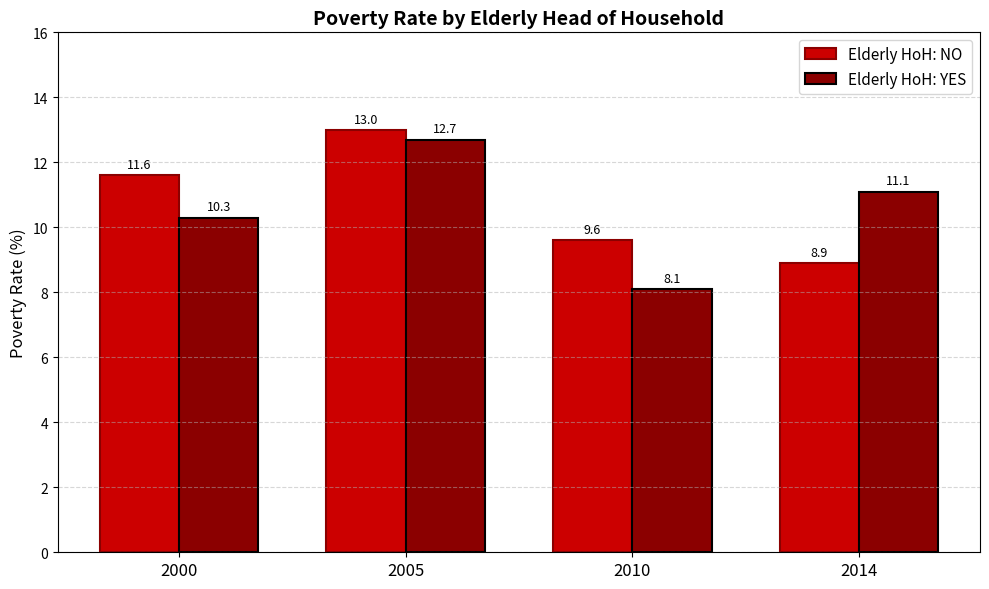

Reading left to right, extract all data points from this chart.

Elderly HoH: NO: 2000=11.6	2005=13.0	2010=9.6	2014=8.9
Elderly HoH: YES: 2000=10.3	2005=12.7	2010=8.1	2014=11.1